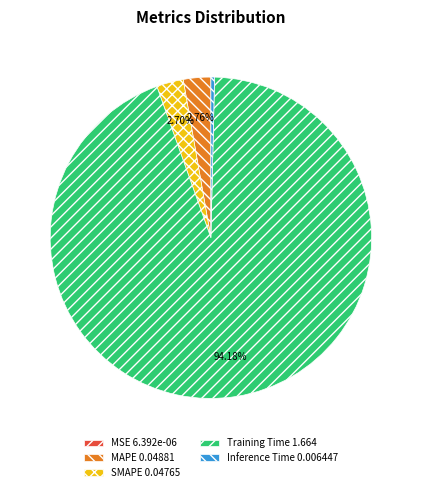

What percentage is NOT represented by Training Time?

5.8%